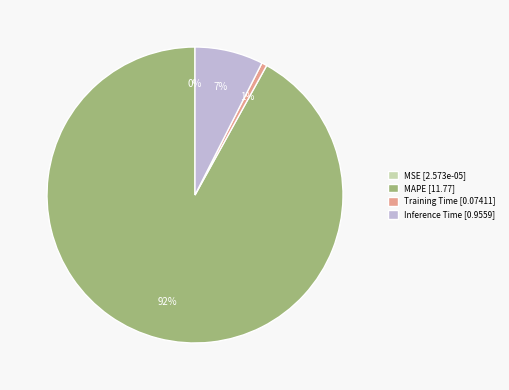

To the nearest percent, what percentage of the pie is Inference Time [0.9559]?

7%